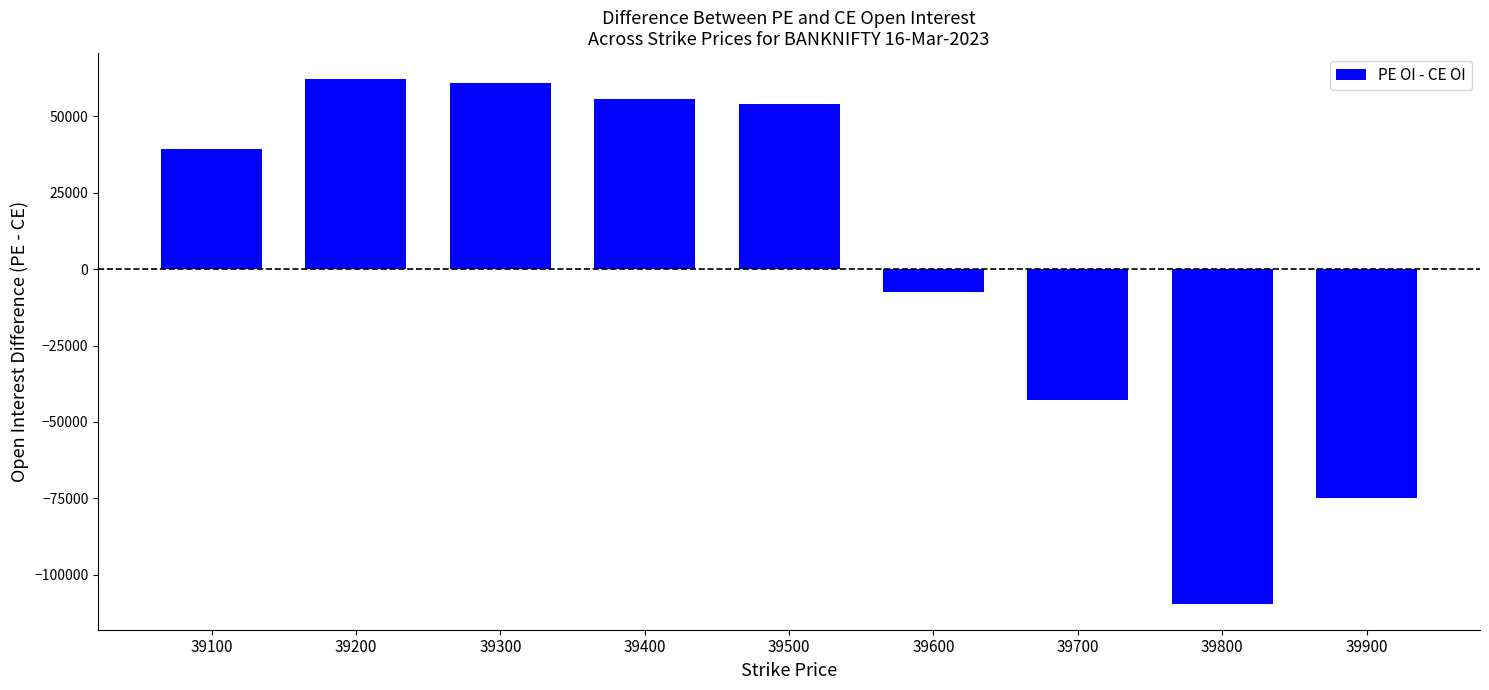

How many bars are there in total?

9